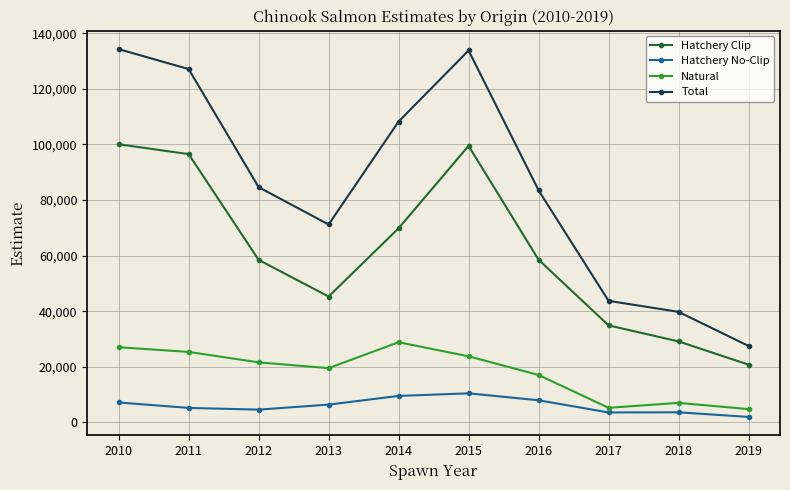

True or false: Total and Hatchery Clip intersect in this chart.

False